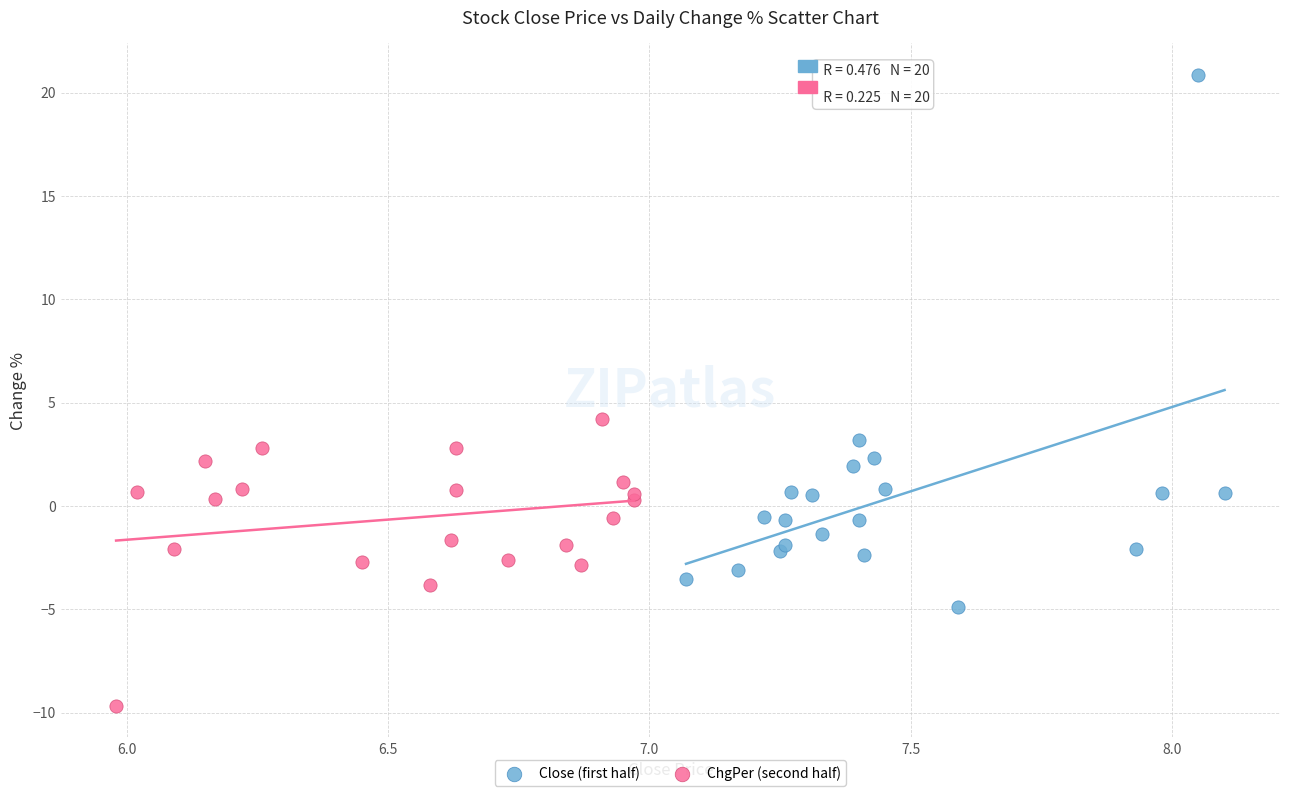

Which series reaches the minimum Y coordinate?

ChgPer (second half)